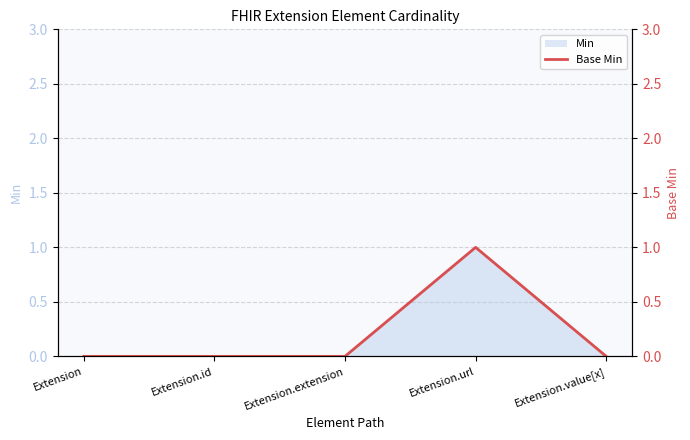

Rank the categories by value from lowest to highest.

Extension, Extension.id, Extension.extension, Extension.value[x], Extension.url